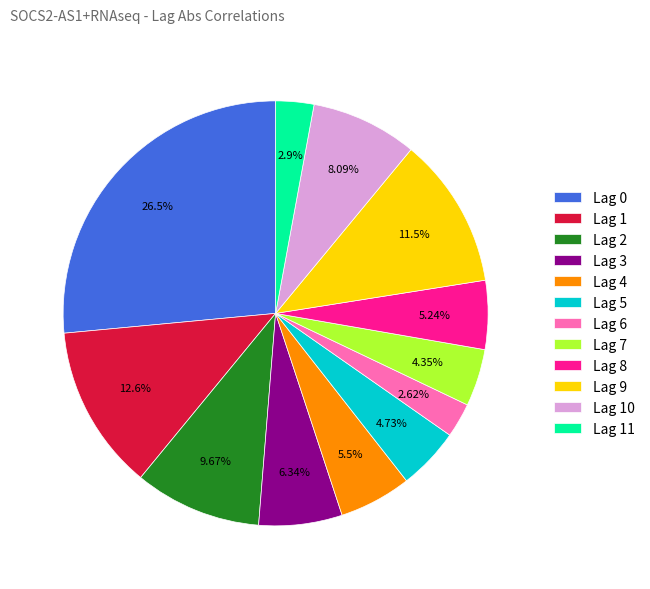

True or false: Lag 6 accounts for 12% of the total.

False